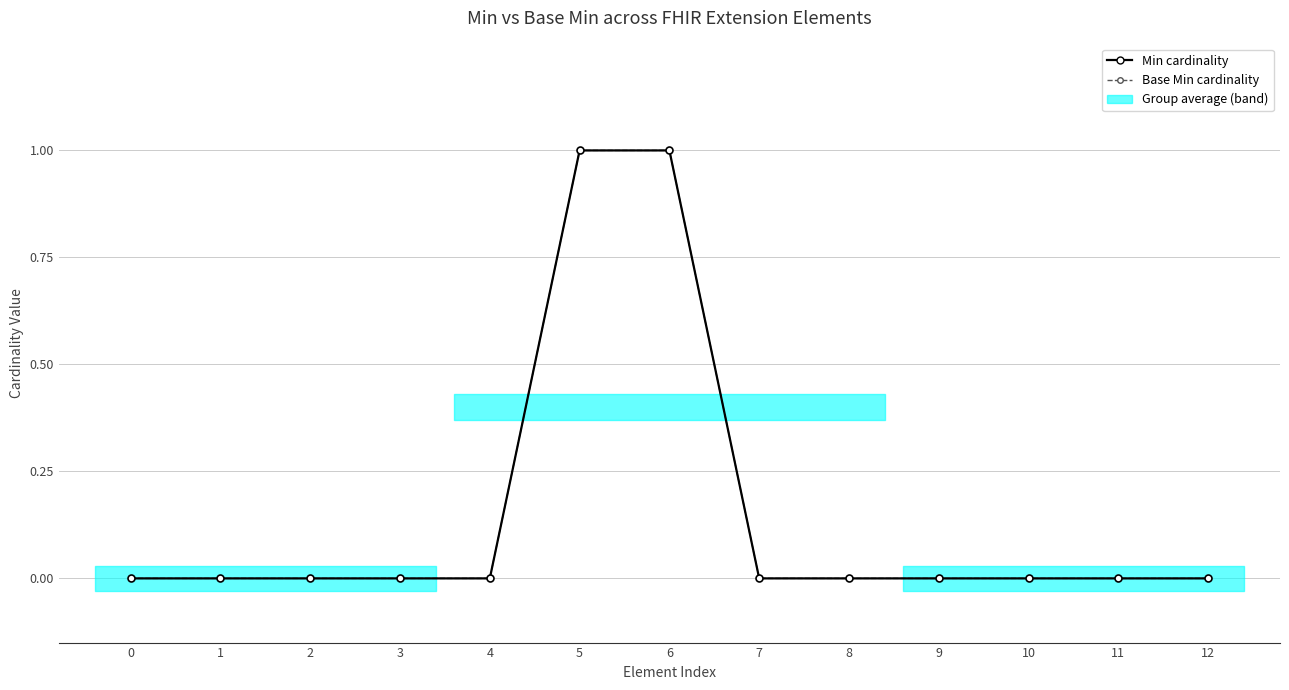

Which series has the largest range (max minus min)?

Min cardinality